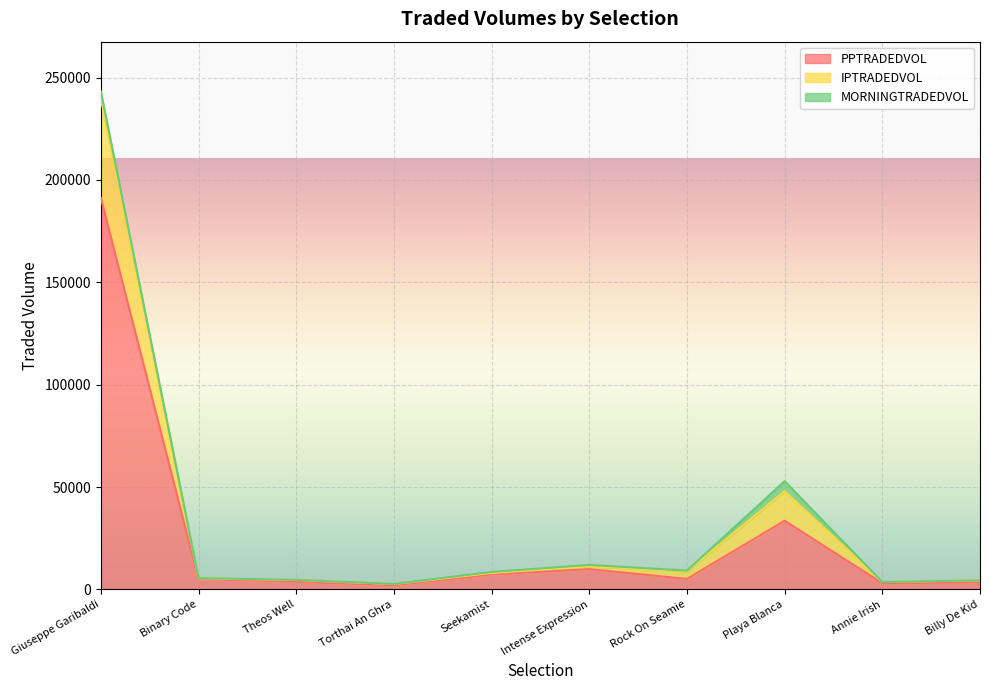

At which category is the sum across all series the highest?

Giuseppe Garibaldi